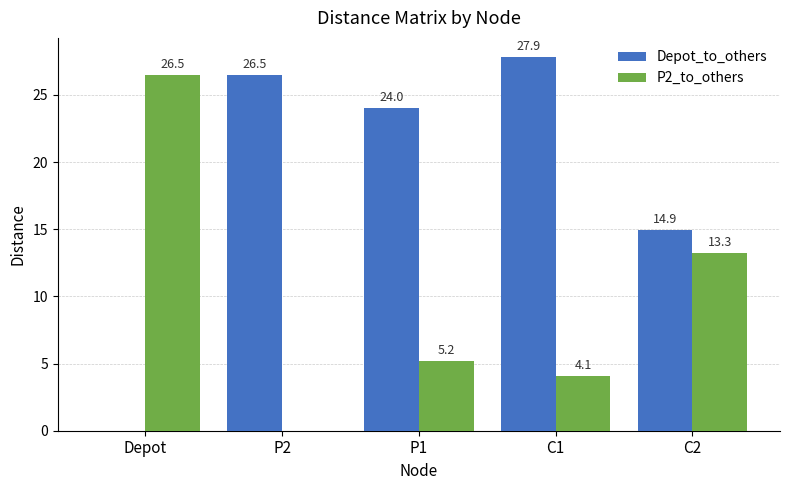

Is it true that P2_to_others equals 0.0 at P2?

True